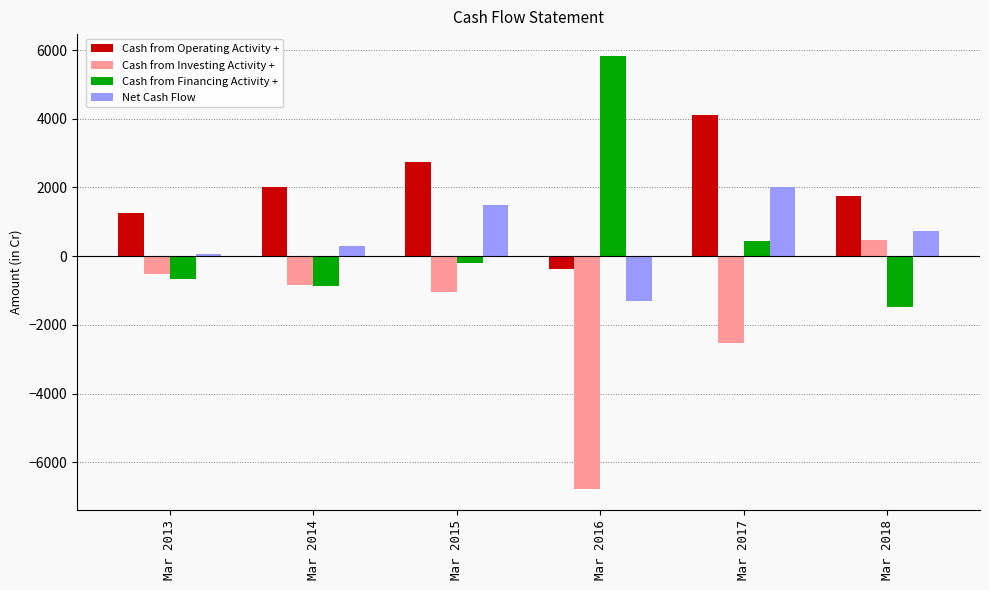

Is the value of Cash from Operating Activity + at Mar 2014 greater than the value of Cash from Investing Activity + at Mar 2018?

Yes